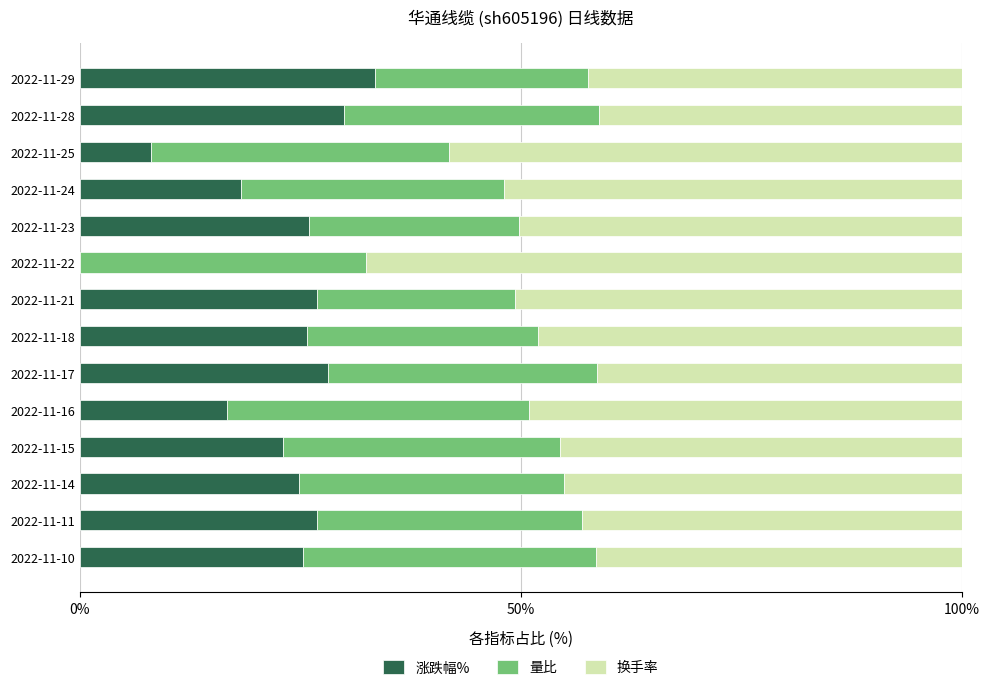

Which category has the highest value in the 涨跌幅% series?

2022-11-29